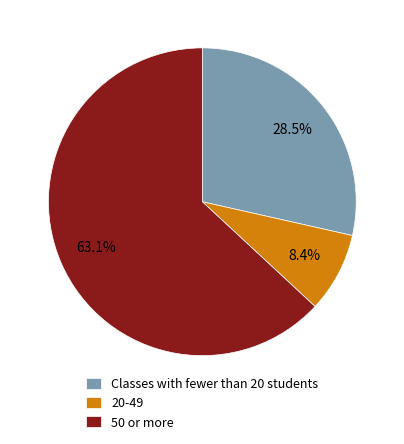

How much of the chart is everything except 50 or more?

36.9%